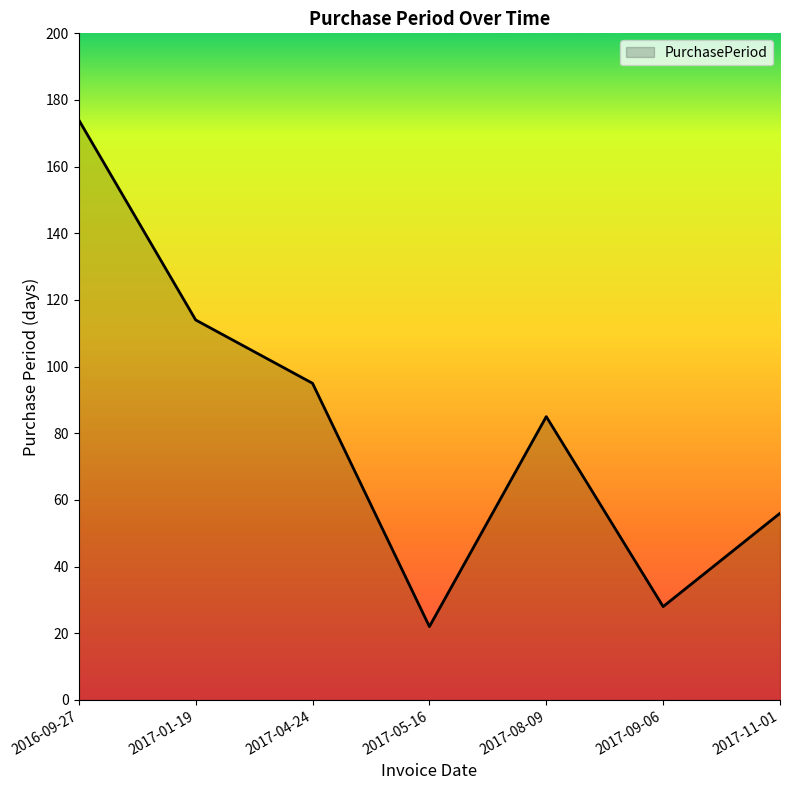

Rank the categories by value from highest to lowest.

2016-09-27, 2017-01-19, 2017-04-24, 2017-08-09, 2017-11-01, 2017-09-06, 2017-05-16